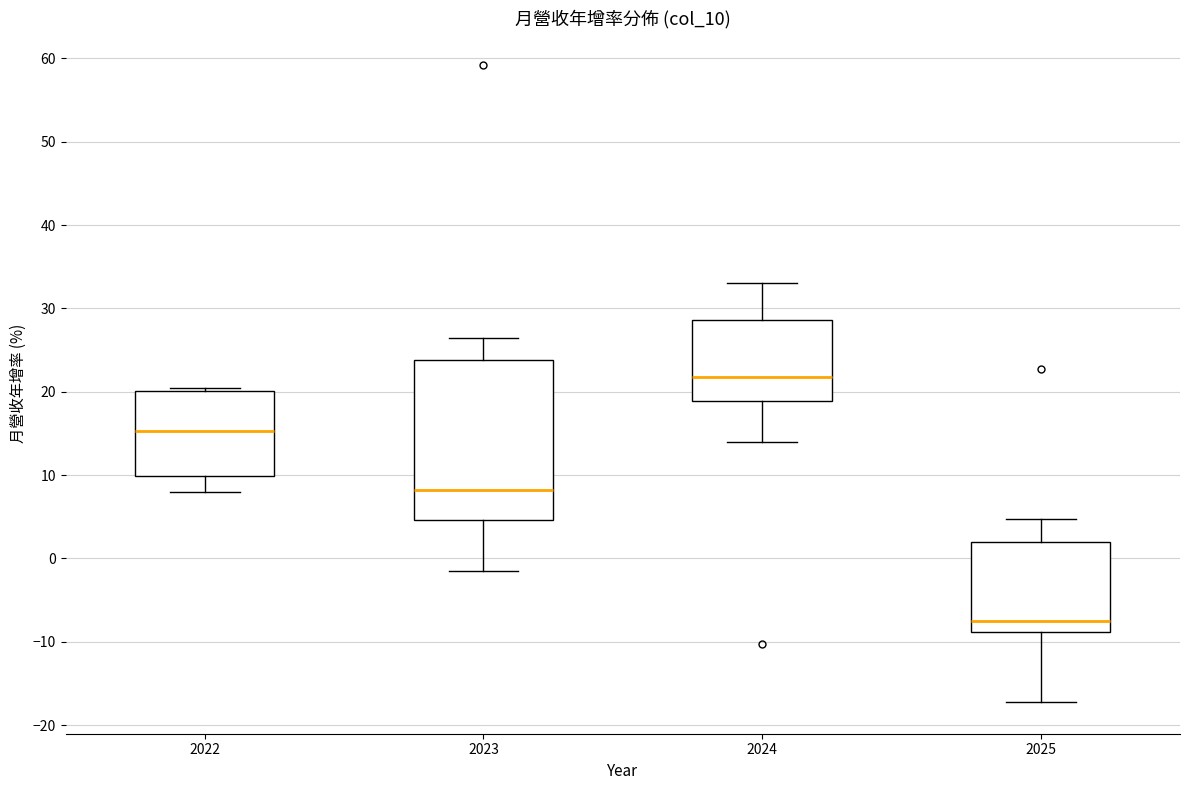

Comparing the boxes themselves (not the whiskers), which one is the tallest?

2023